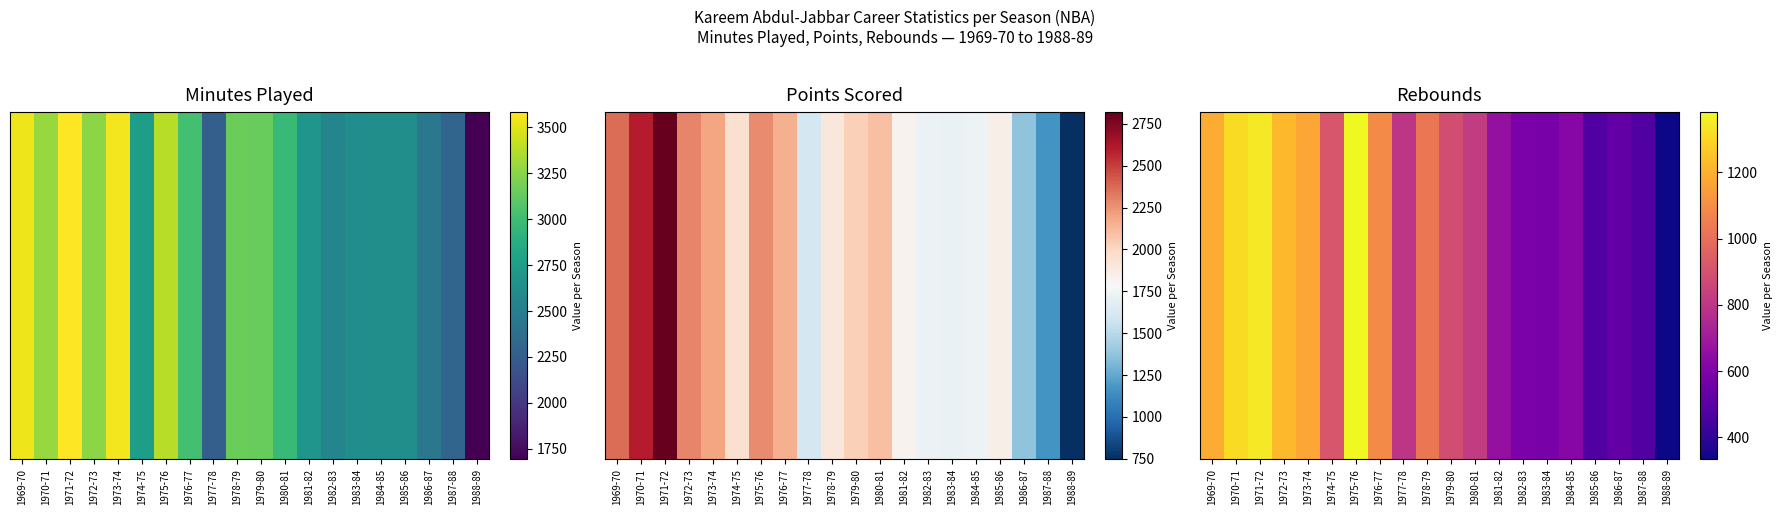

Reading right to left, transcribe all the data shown in this chart.

334	478	523	478	622	587	592	659	821	886	1025	801	1090	1383	912	1178	1224	1346	1311	1190